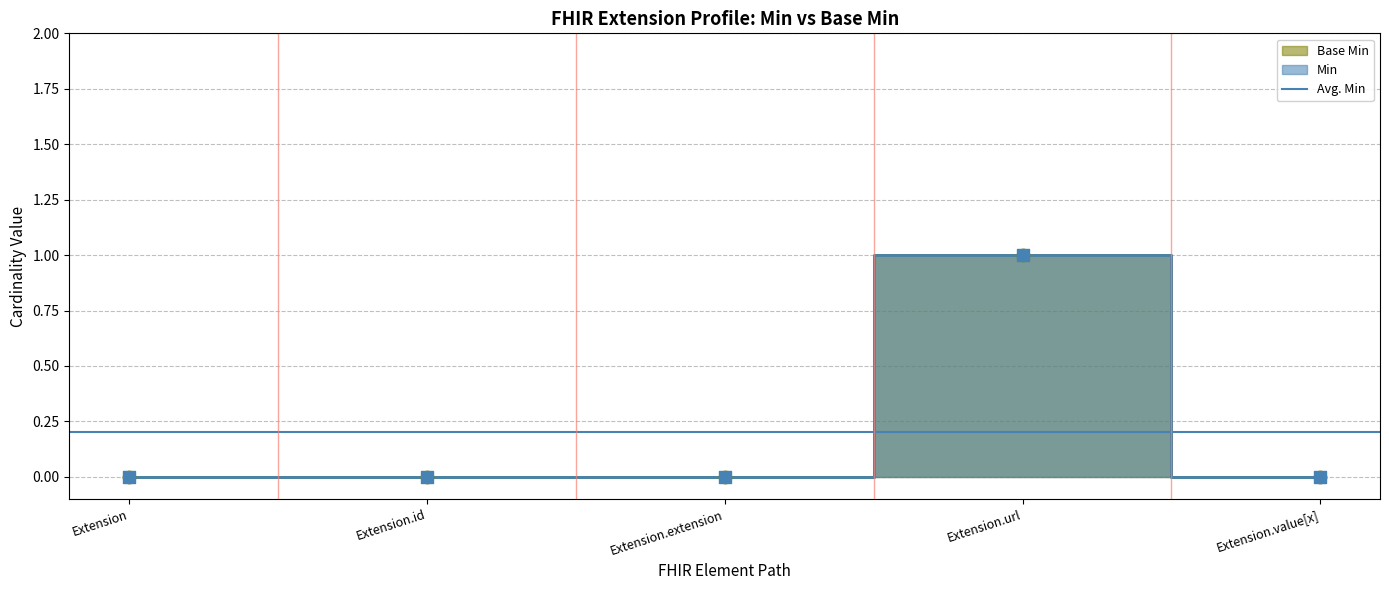

Which series contains the highest Y value?

Min